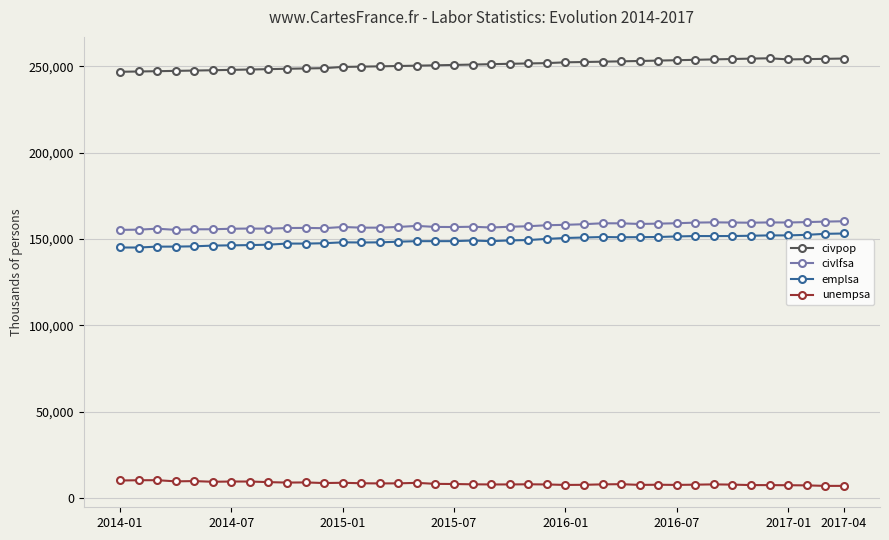

True or false: civlfsa has more than 2 points higher than both neighbors.

True